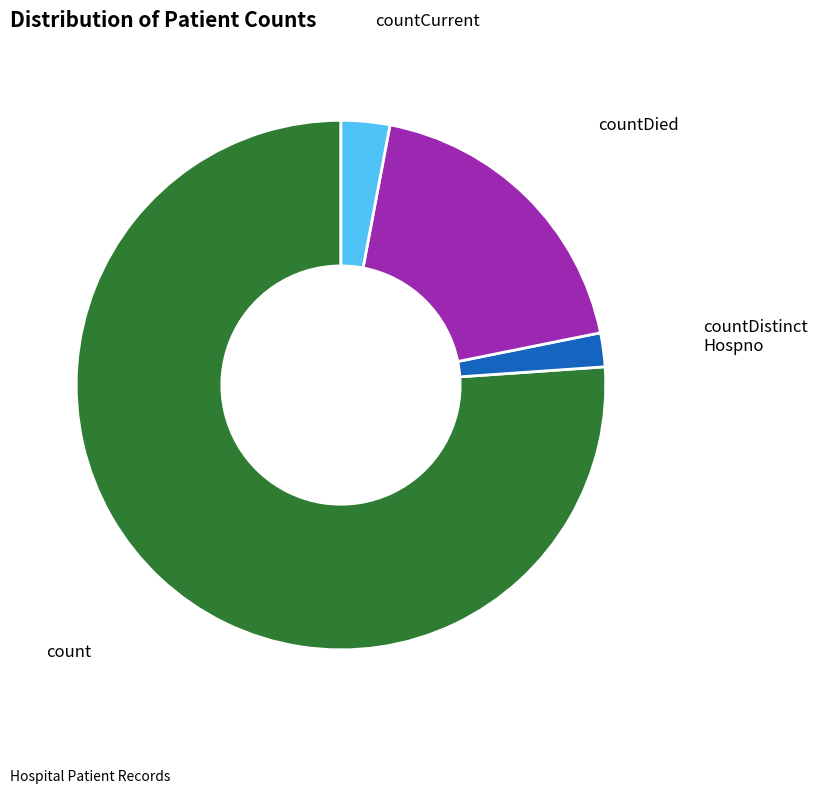

How many segments does this pie chart have?

4